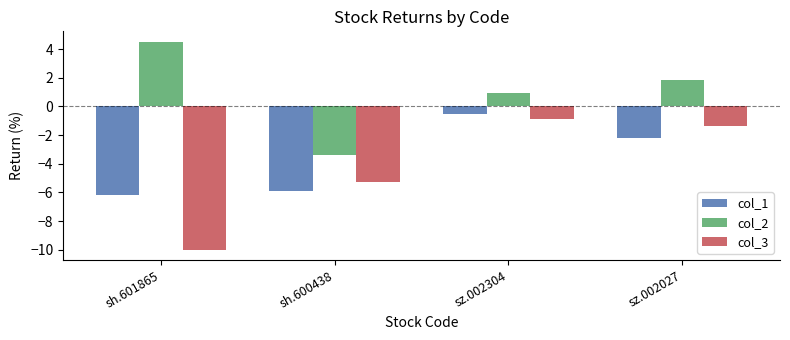

What is the greatest value displayed?

4.5